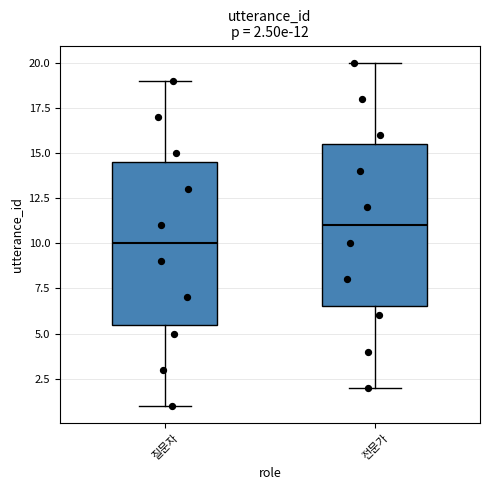

Which box has the highest median line?

전문가